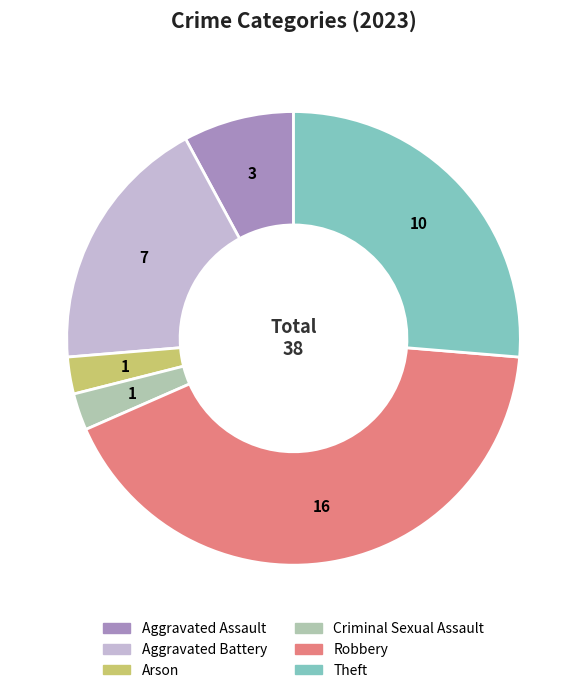

Is there a majority slice in this chart?

No